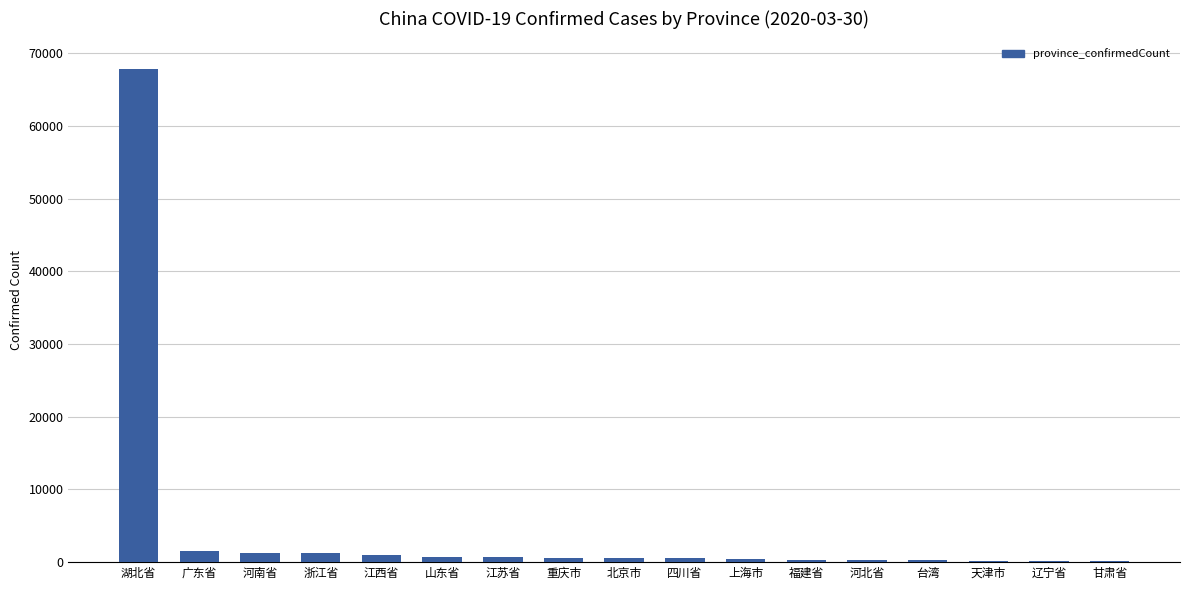

Which has a higher value, 四川省 or 湖北省?

湖北省